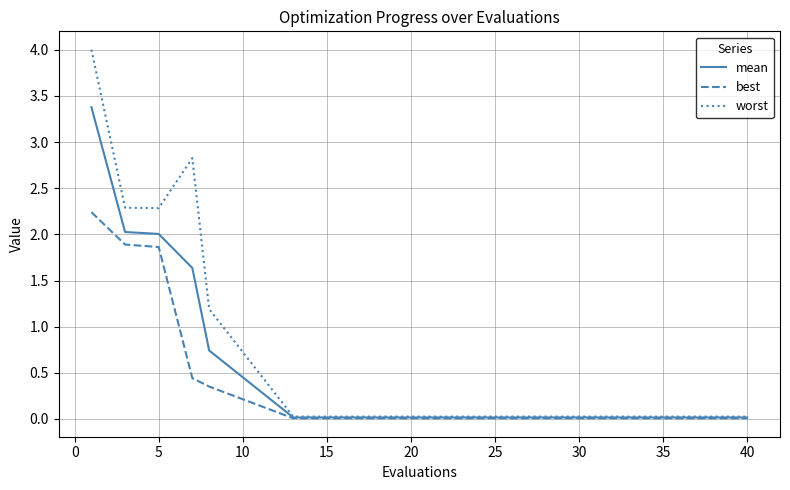

What is the average value of the worst series?

0.6